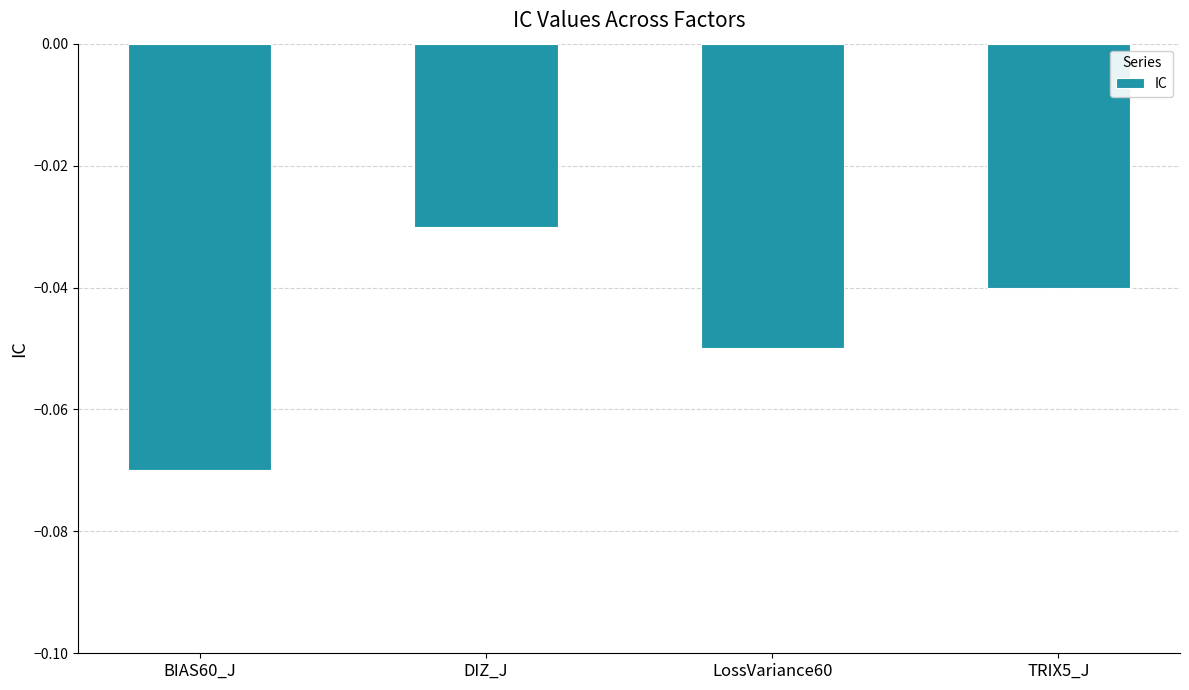

What is the label of the 3rd bar from the right?

DIZ_J